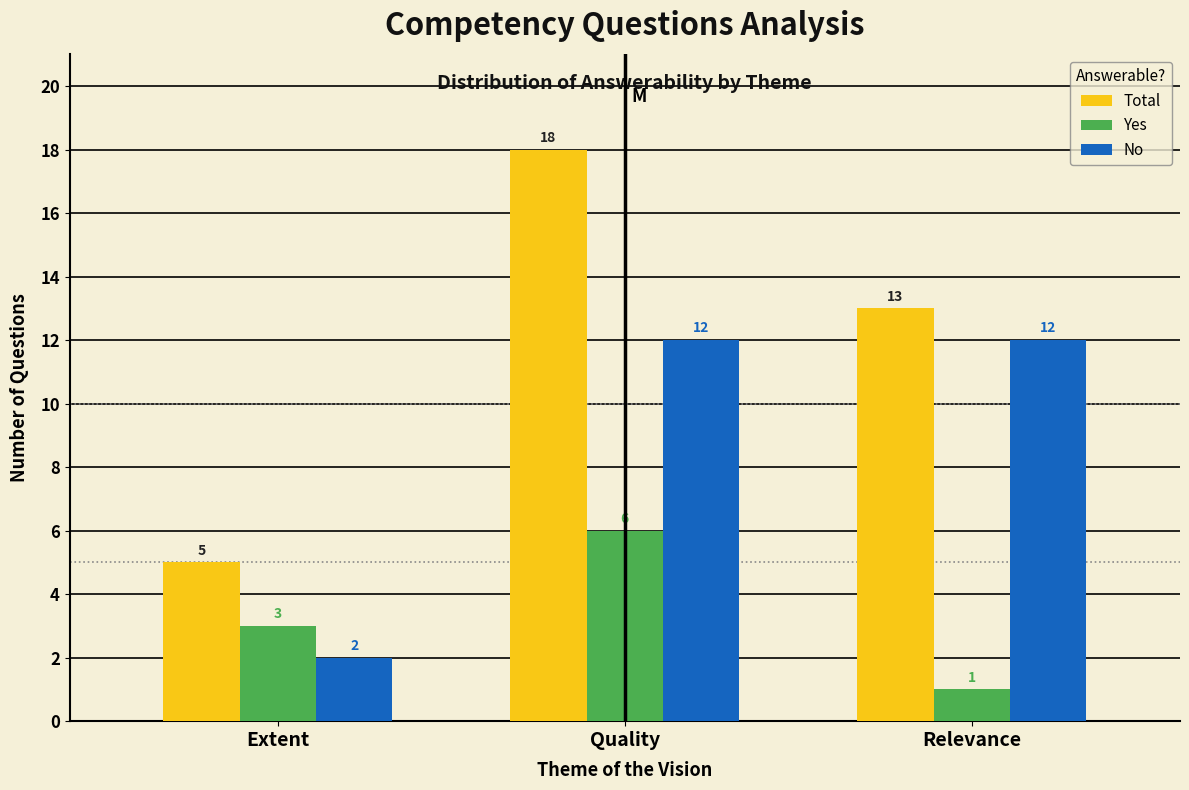

Reading left to right, extract all data points from this chart.

Total: Extent=5	Quality=18	Relevance=13
Yes: Extent=3	Quality=6	Relevance=1
No: Extent=2	Quality=12	Relevance=12